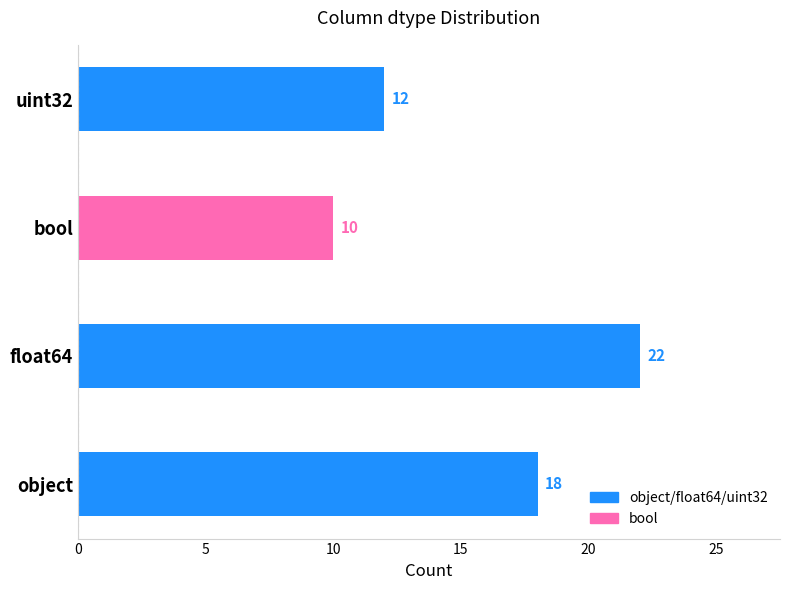

How many values are between 12 and 22?

3